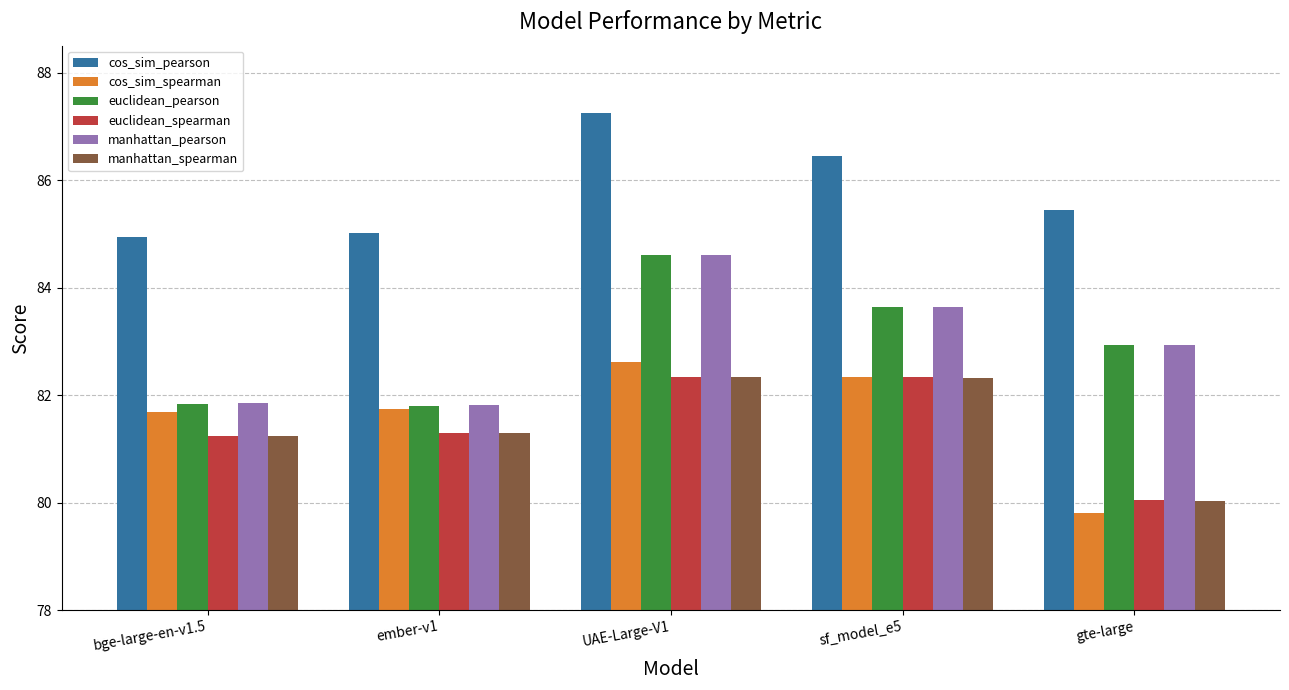

At how many categories does at least one series exceed 80?

5